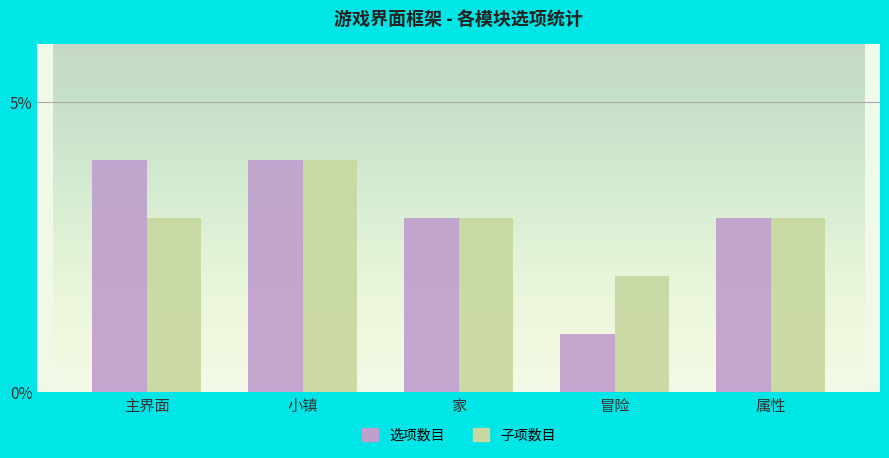

The 选项数目 series shows 7 at 主界面. True or false?

False